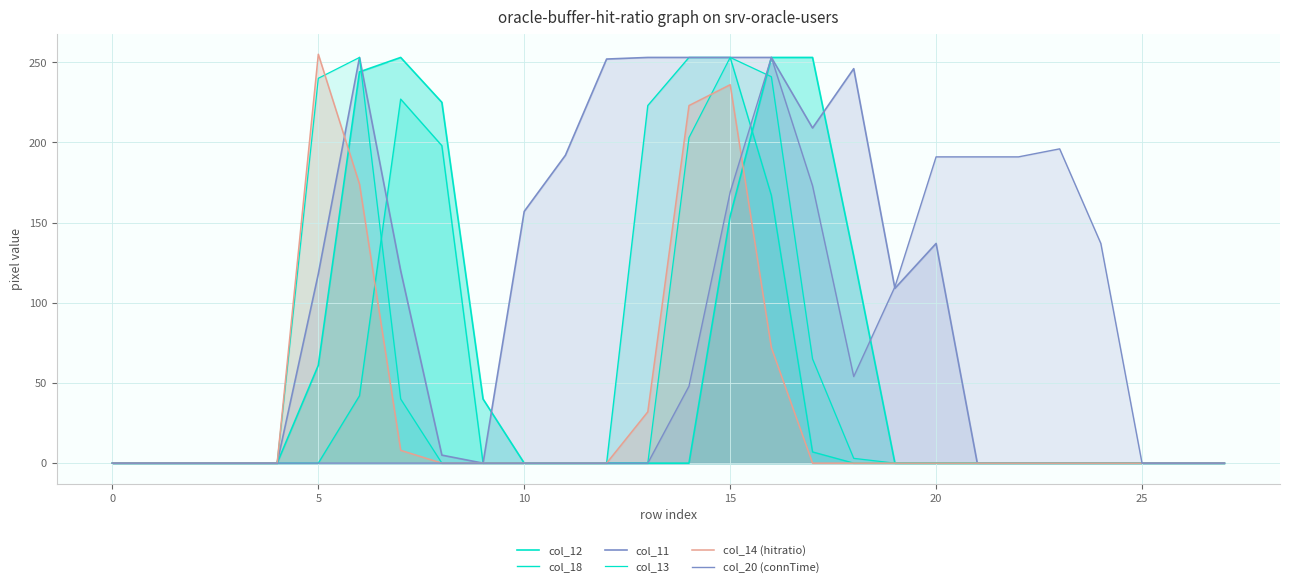

Where is col_12 nearest to the value 126?

18